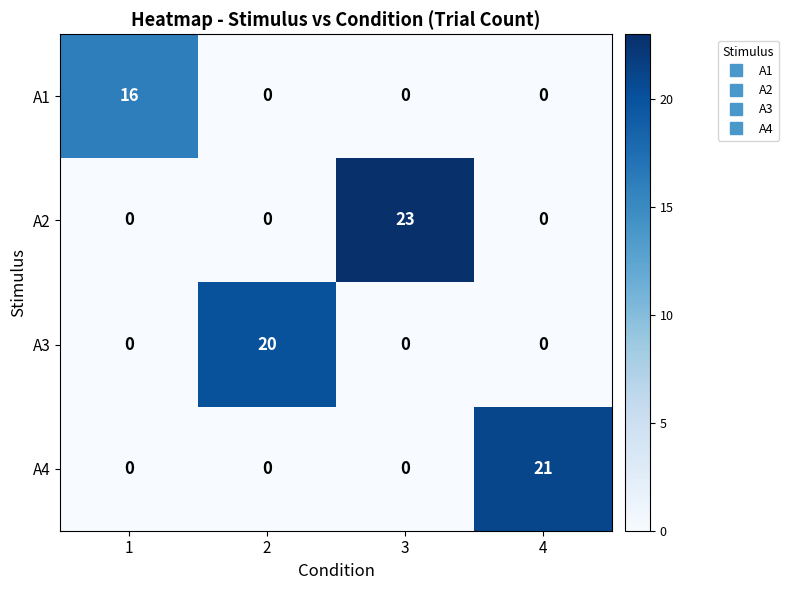

How many A3 values are between 0 and 20?

4